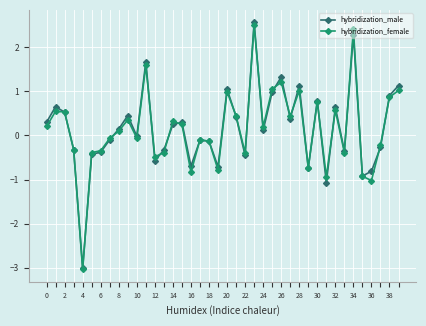

How many distinct data groups are displayed?

2